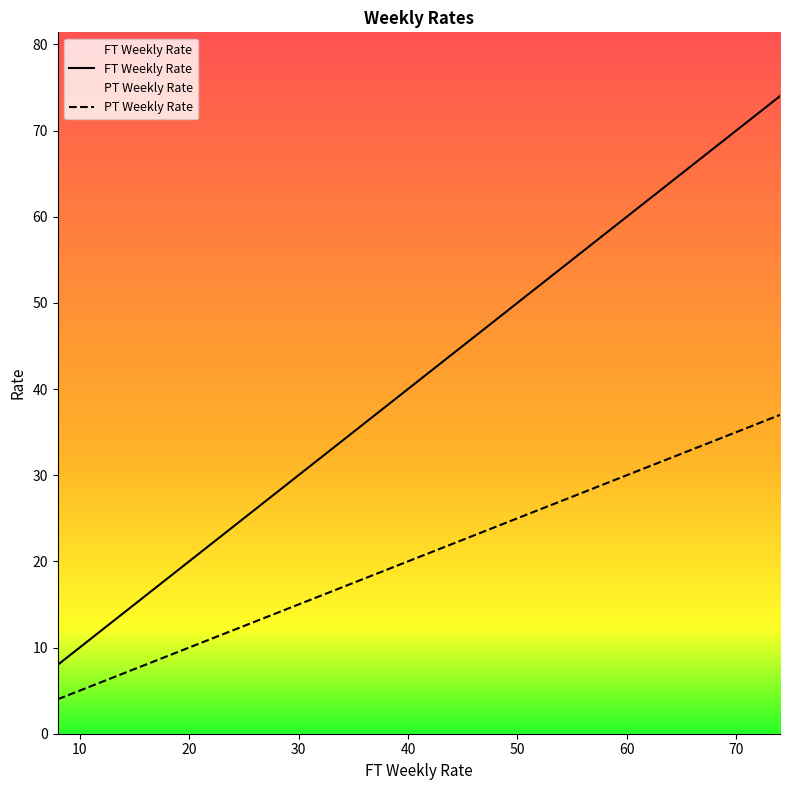

Which series has the widest spread of values?

FT Weekly Rate